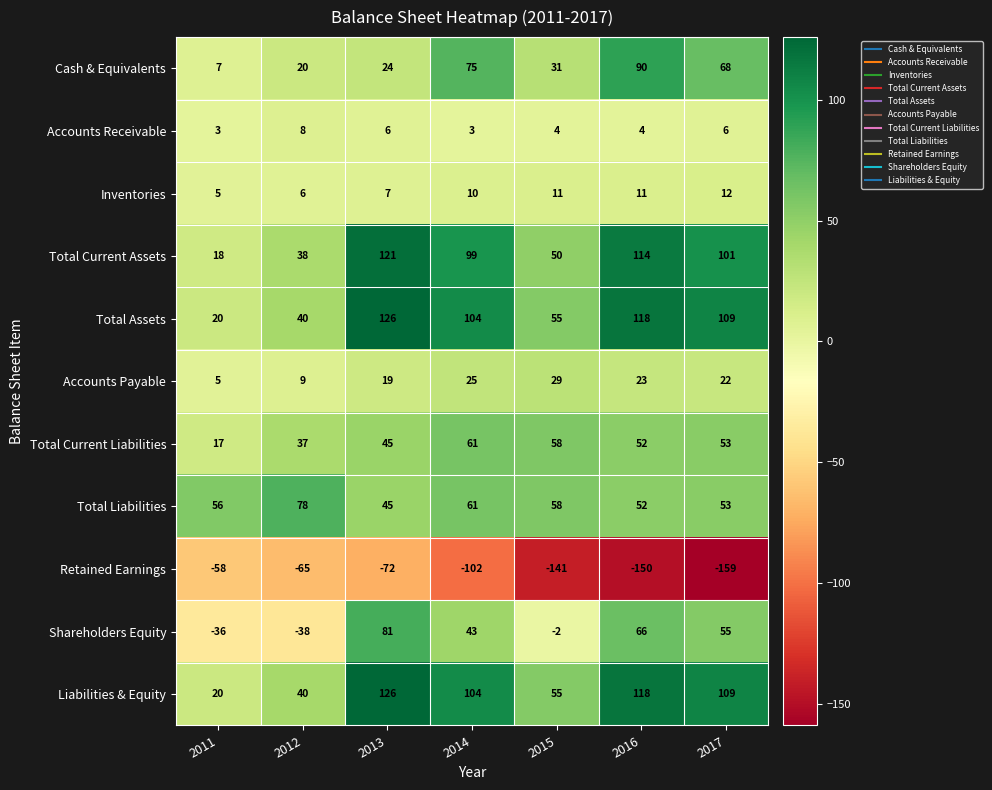

The value of Shareholders Equity at 2013 is 81. True or false?

True